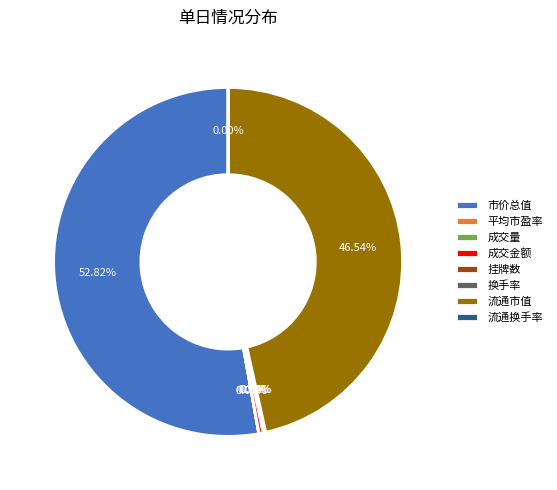

Is the sum of 流通市值 and 成交金额 greater than half?

No